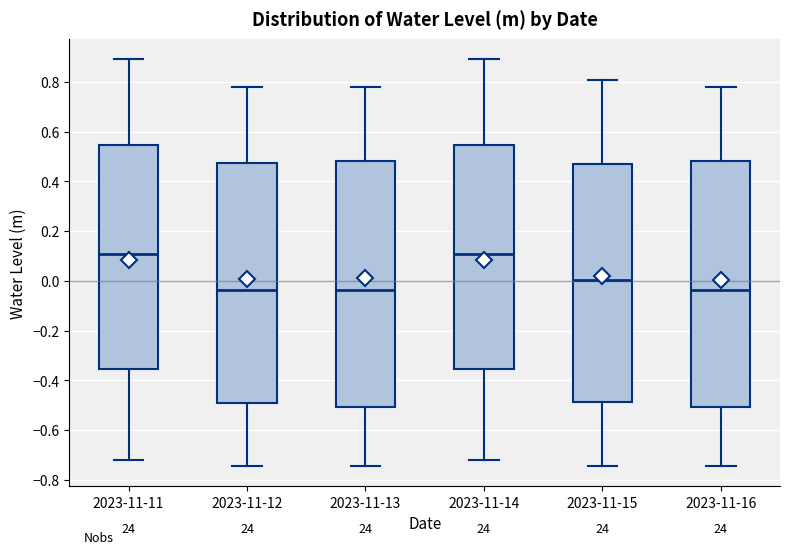

Reading left to right, read every box against the y-axis: the position of its median line, the range the box covers, and the ends of its whiskers. The values are not printed on the chart, so give them approximately, as read against the axis.

2023-11-11: median 0.10, box -0.36 to 0.54, whiskers -0.72 to 0.90
2023-11-12: median -0.04, box -0.50 to 0.48, whiskers -0.74 to 0.78
2023-11-13: median -0.04, box -0.50 to 0.48, whiskers -0.74 to 0.78
2023-11-14: median 0.10, box -0.36 to 0.54, whiskers -0.72 to 0.90
2023-11-15: median 0.00, box -0.48 to 0.46, whiskers -0.74 to 0.80
2023-11-16: median -0.04, box -0.50 to 0.48, whiskers -0.74 to 0.78